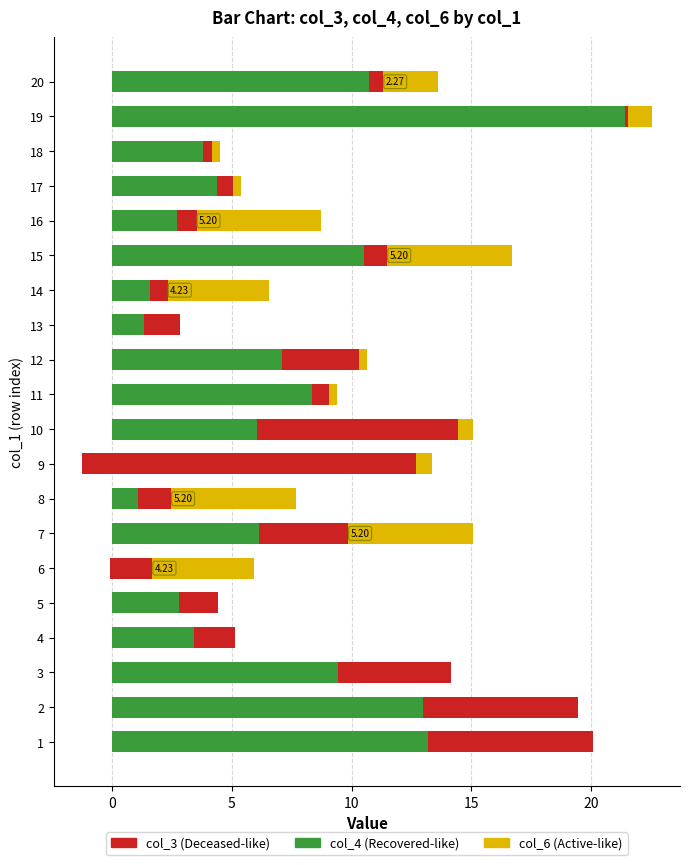

Are the bars horizontal?

Yes